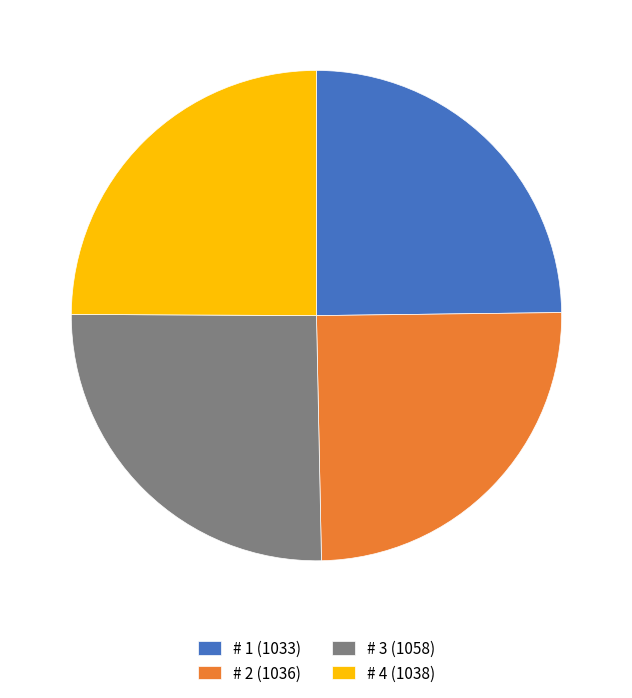

How many slices are in this pie chart?

4